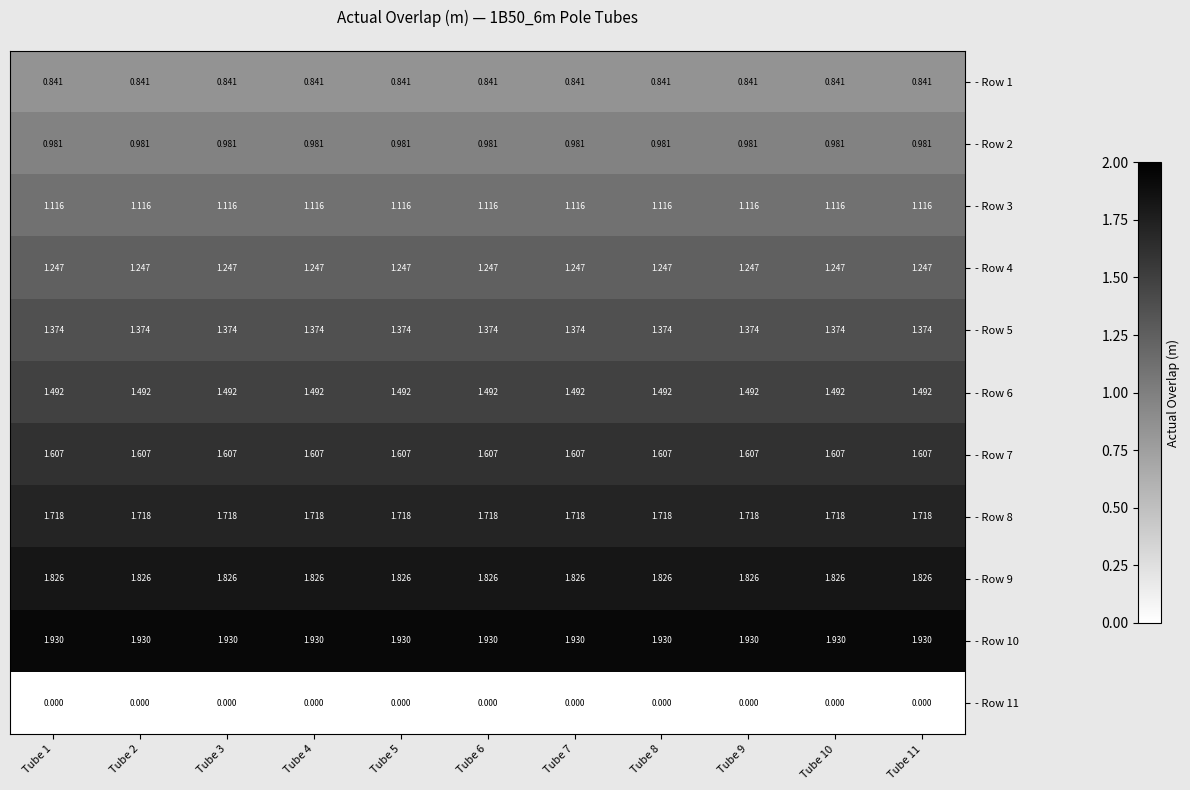

What is the total value across all series at Tube 7?

14.1